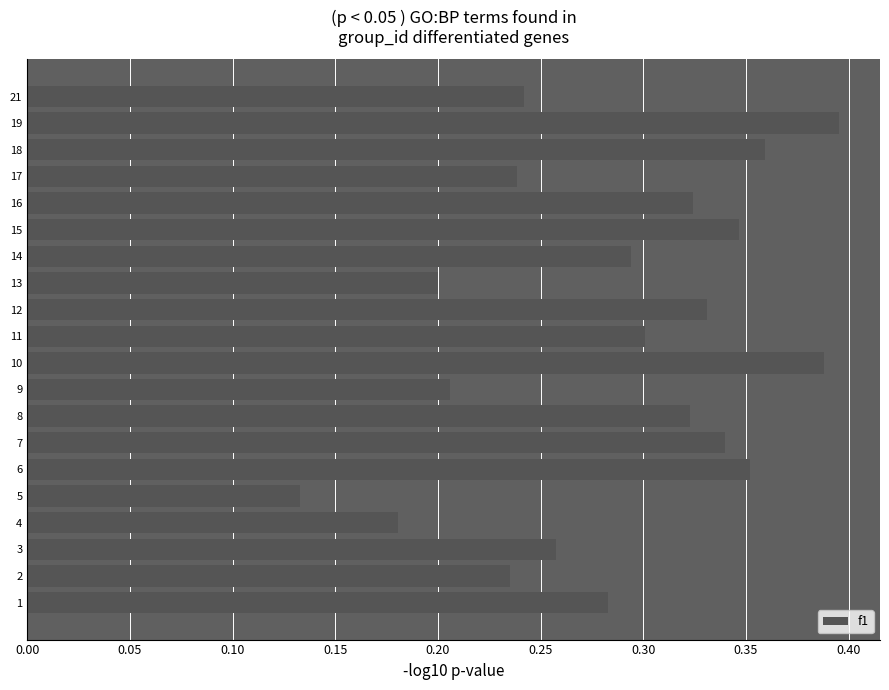

Count the values in the range 0 to 1.

20